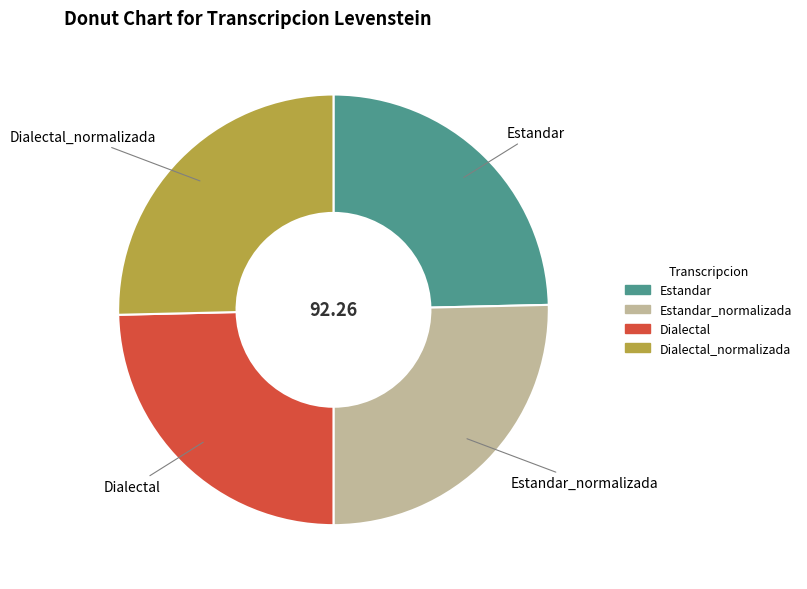

Does any single category account for the majority?

No